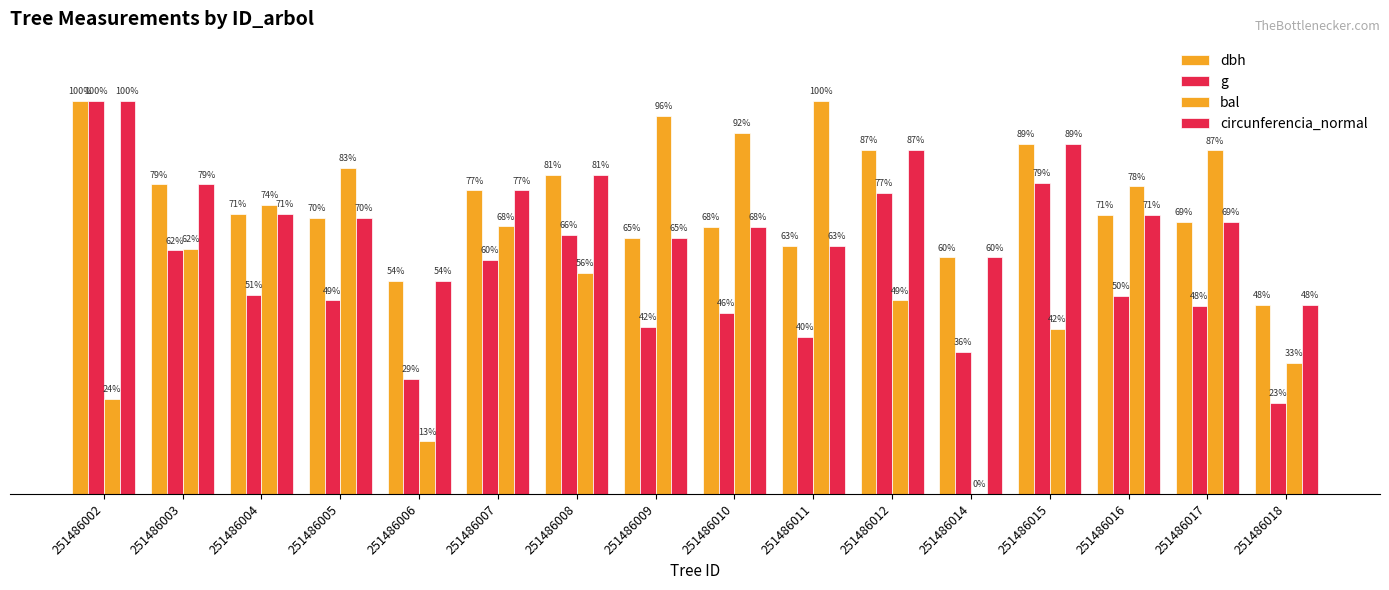

Are the bars grouped side by side (vs. stacked)?

Yes